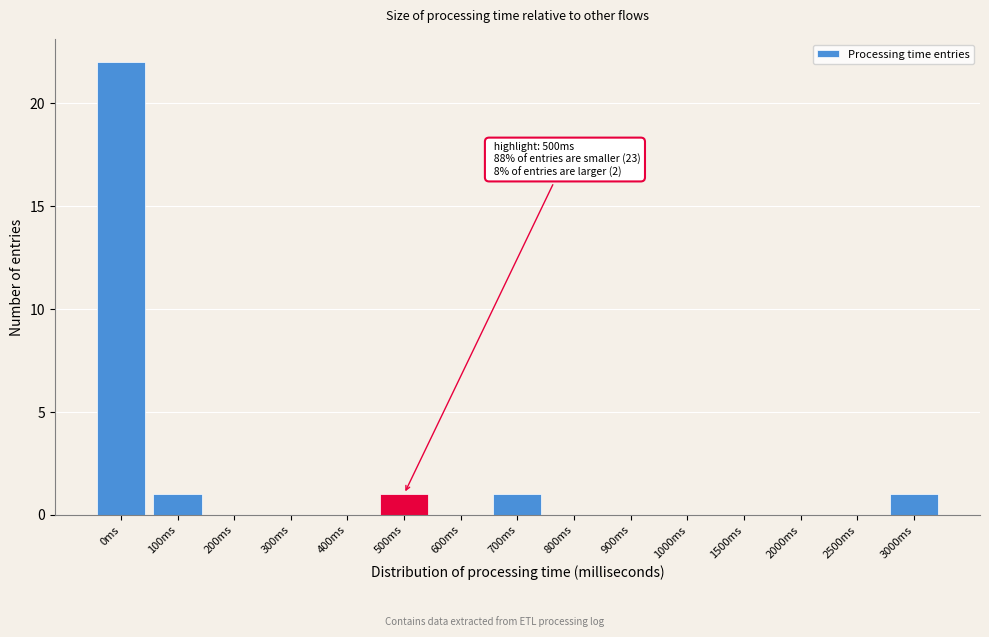

Reading right to left, extract all data points from this chart.

3000ms=1	2500ms=0	2000ms=0	1500ms=0	1000ms=0	900ms=0	800ms=0	700ms=1	600ms=0	500ms=1	400ms=0	300ms=0	200ms=0	100ms=1	0ms=22